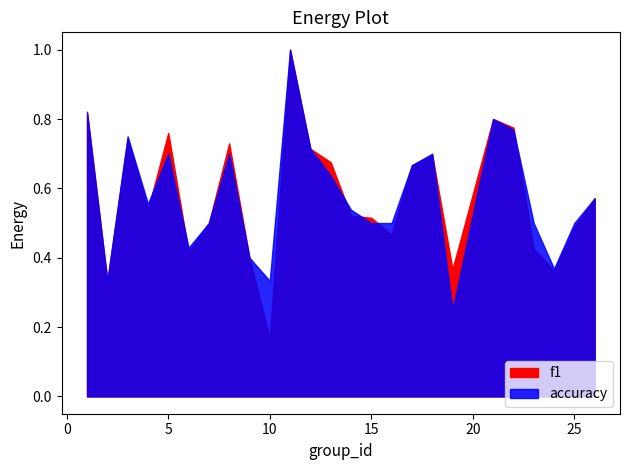

What is the sum of the accuracy values at 1 and 6?

1.2